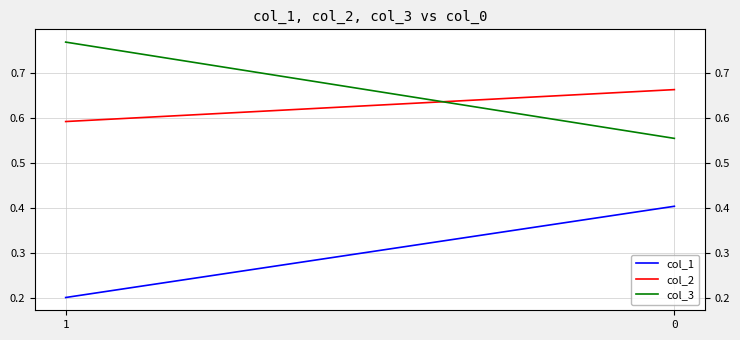

What is the value of the col_2 point at the 1st from the left?

0.6